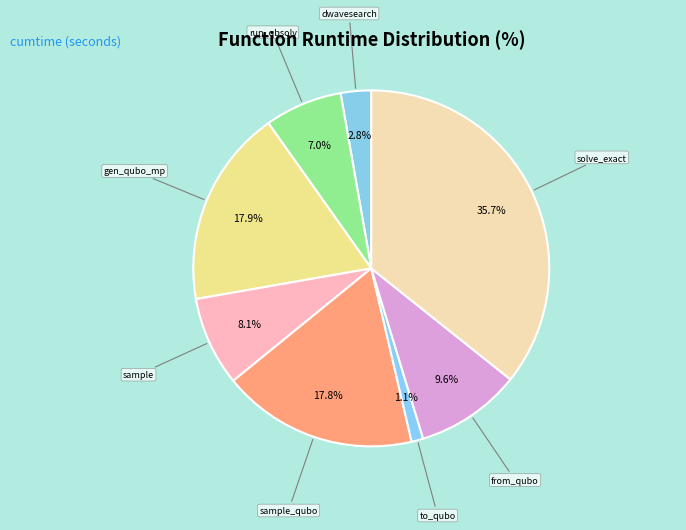

What is the total percentage of sample and sample_qubo?

25.9%